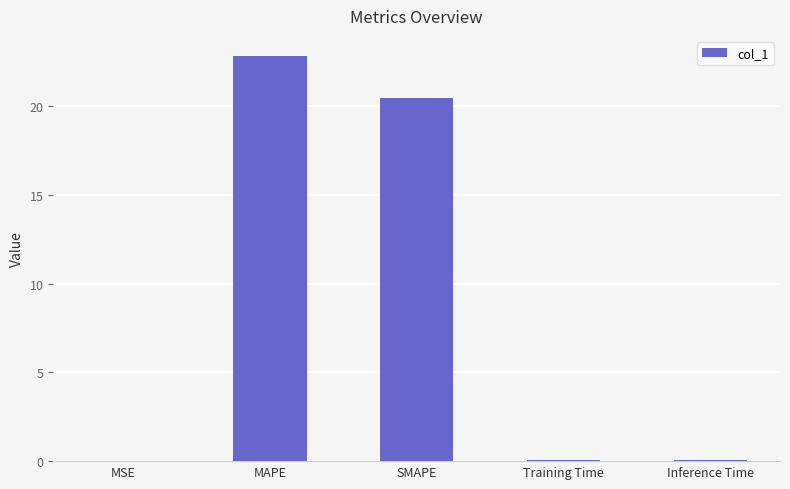

Does the chart contain stacked bars?

No